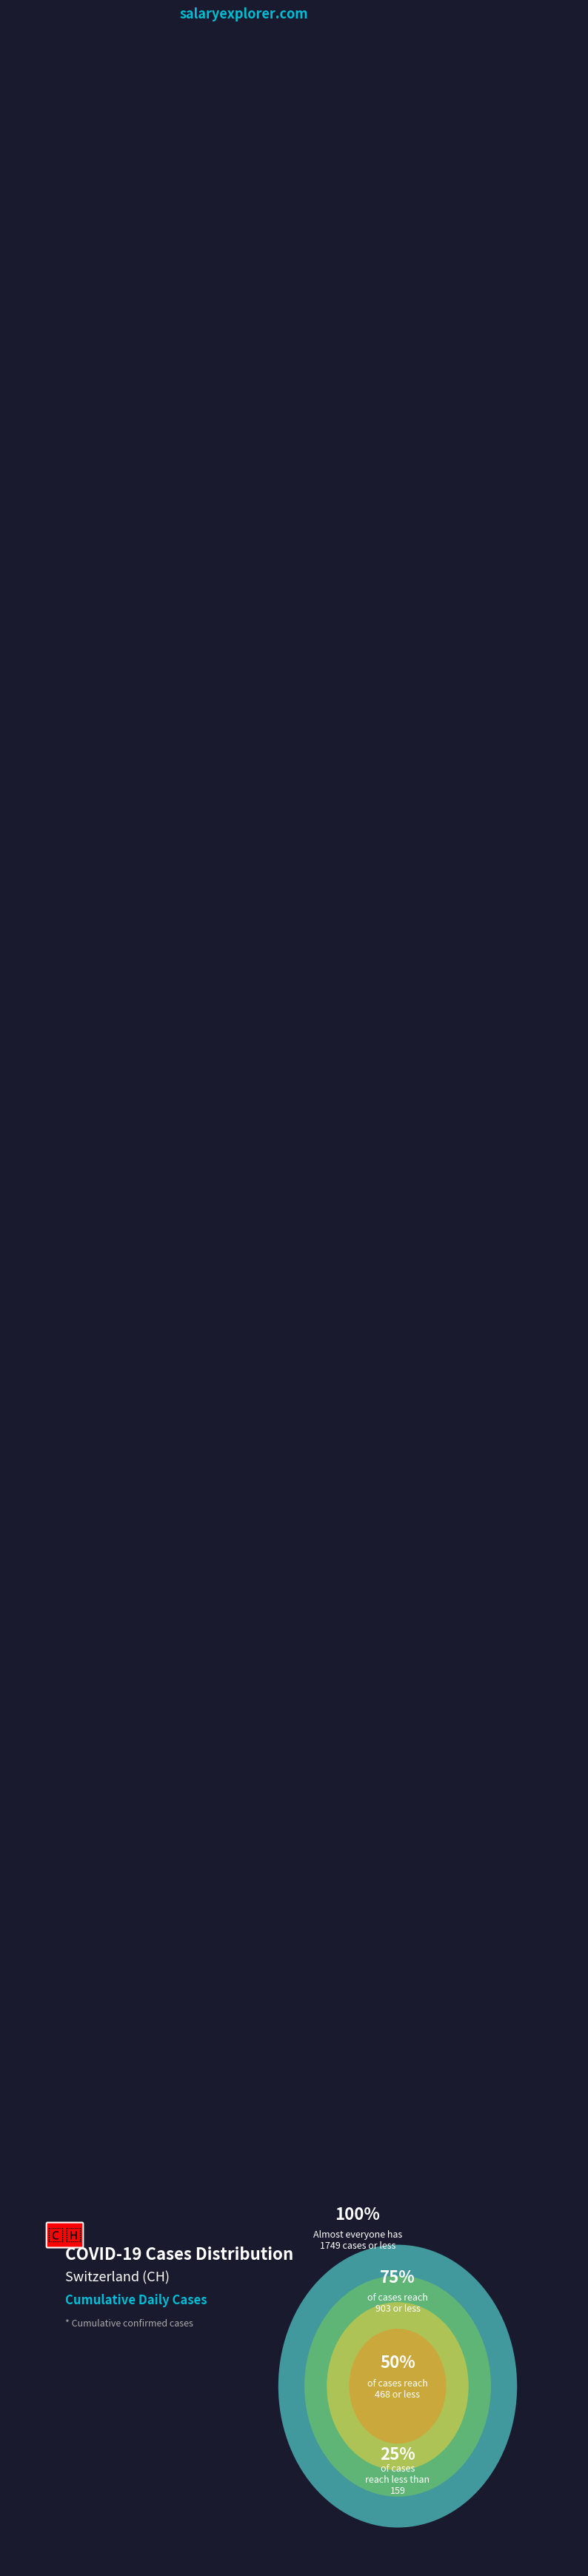

Does 2020-06-06 represent more than half of the total?

No